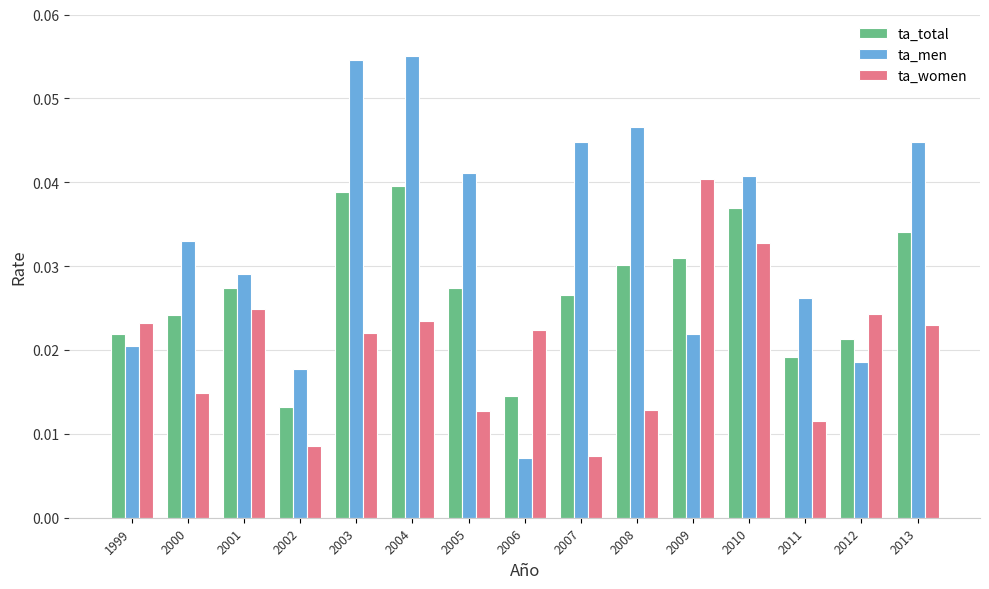

Which category has the highest value in the ta_women series?

2009